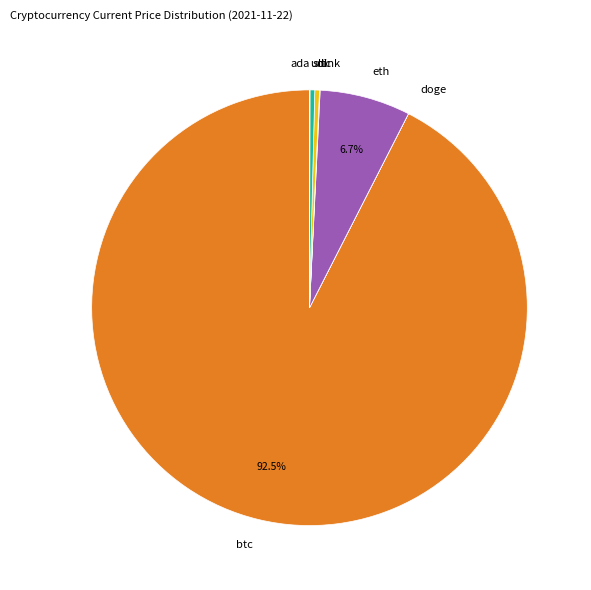

Combined, do ltc and eth account for over 50%?

No